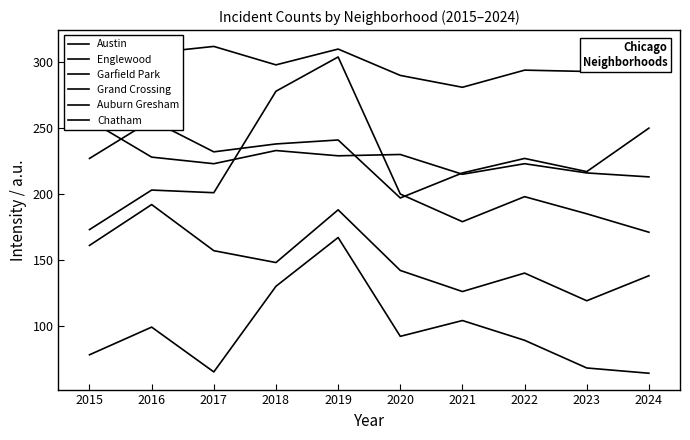

The Englewood series shows 235 at 2015. True or false?

False